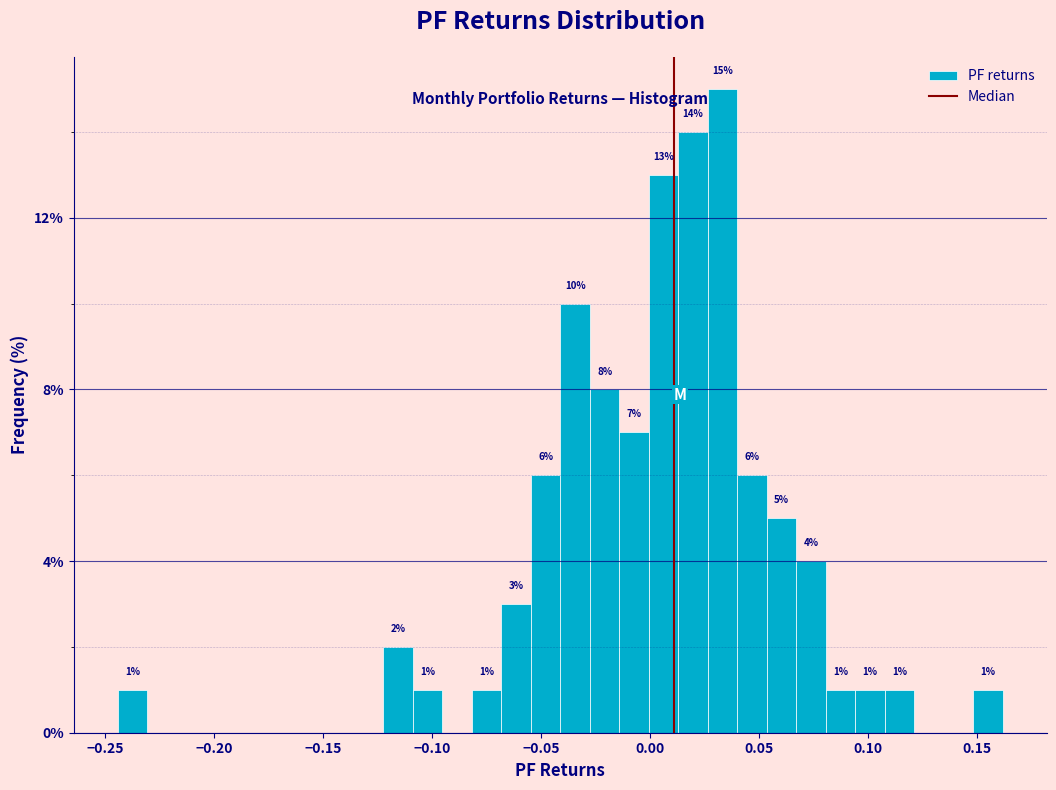

Read against the x-axis, roughly where is the centre of the tallest bar?

0.035